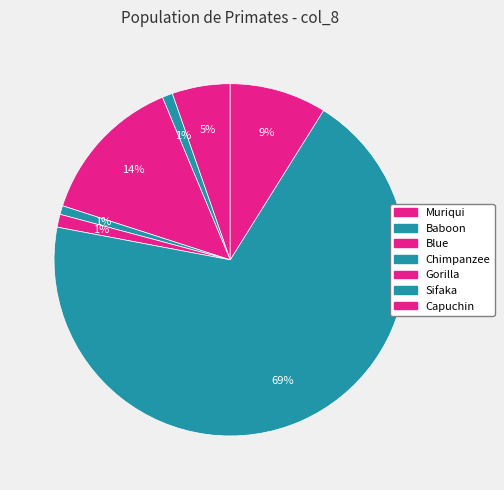

Does Baboon account for over 50% of the chart?

No